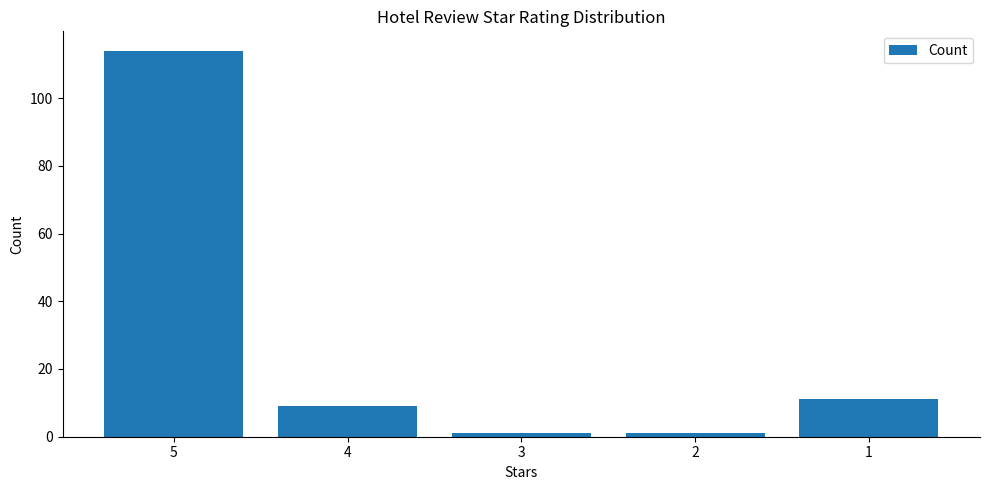

What is the greatest value displayed?

114